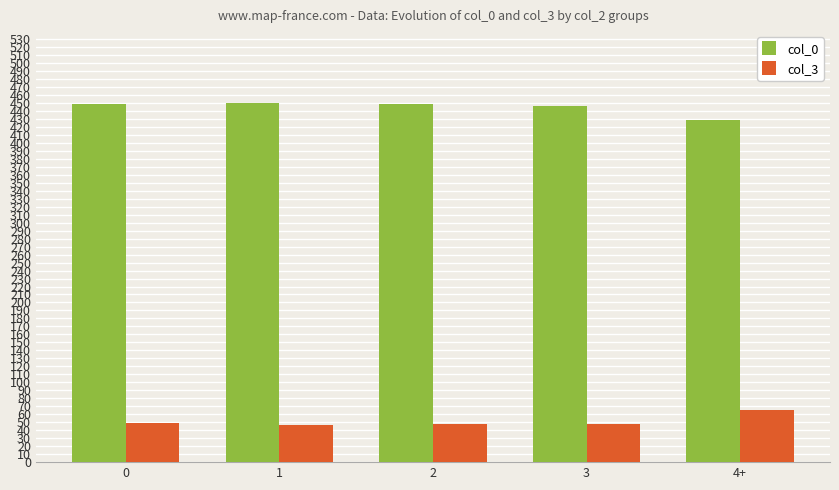

What is the approximate value of col_3 at 0?

49.1